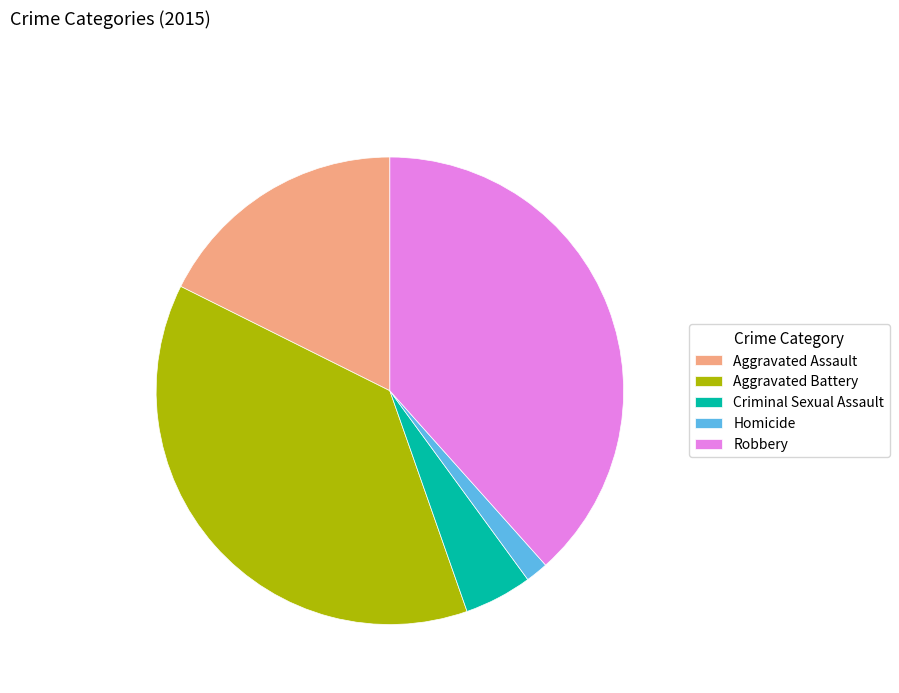

Rank the categories by value from lowest to highest.

Homicide, Criminal Sexual Assault, Aggravated Assault, Aggravated Battery, Robbery